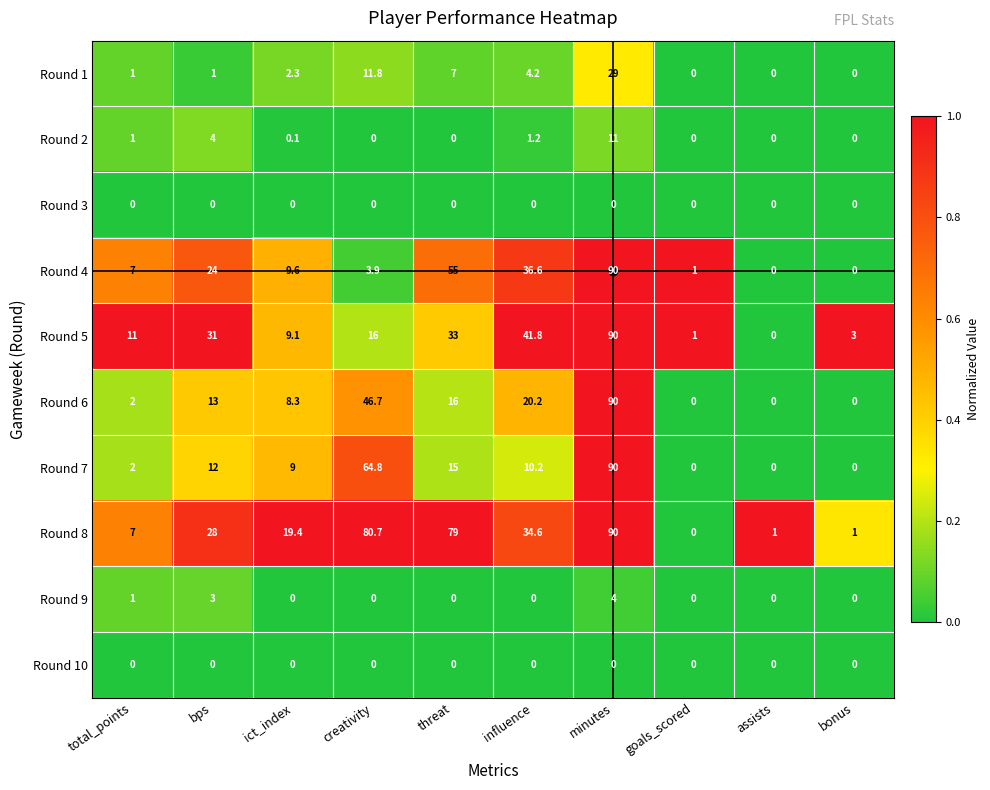

Between total_points and goals_scored, which series saw the biggest shift?

Round 5